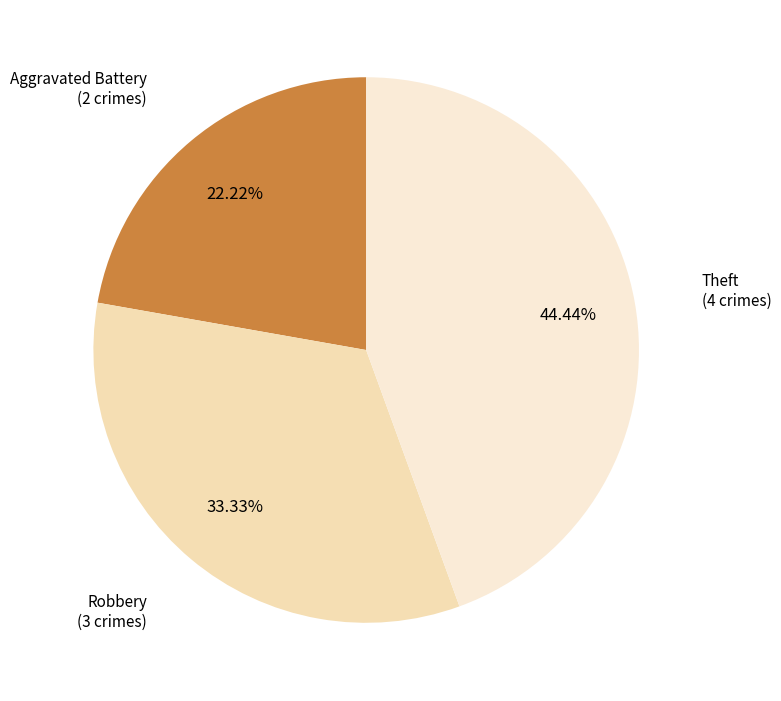

Combined, do Aggravated Battery and Theft account for over 50%?

Yes